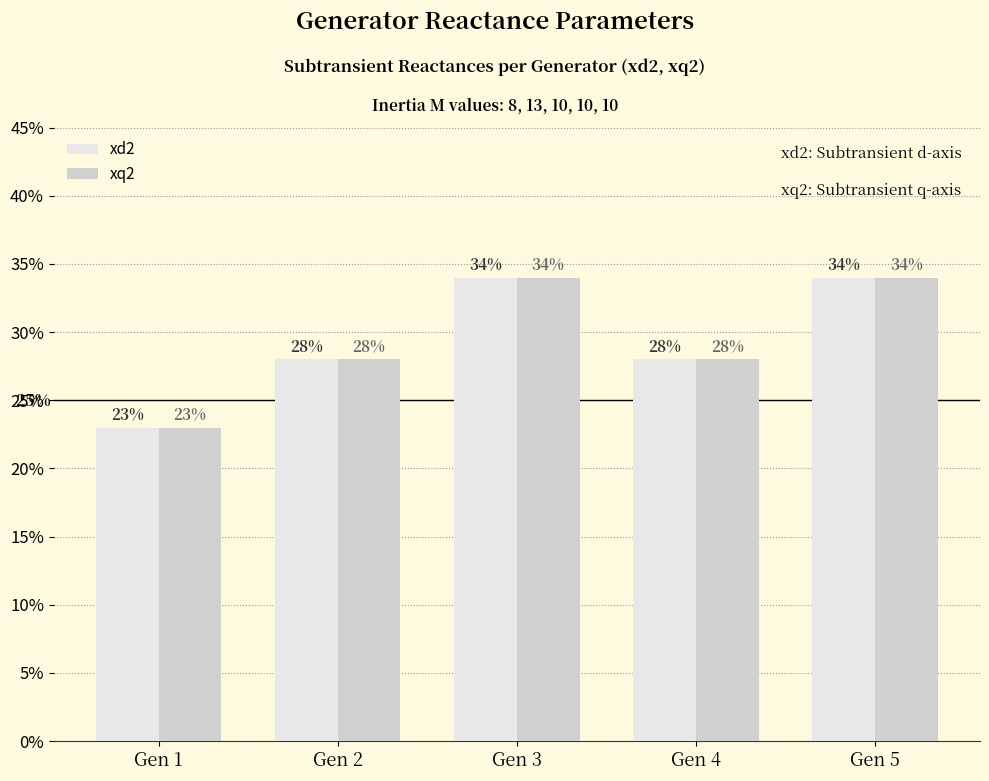

What are all the series names shown in the legend?

xd2, xq2